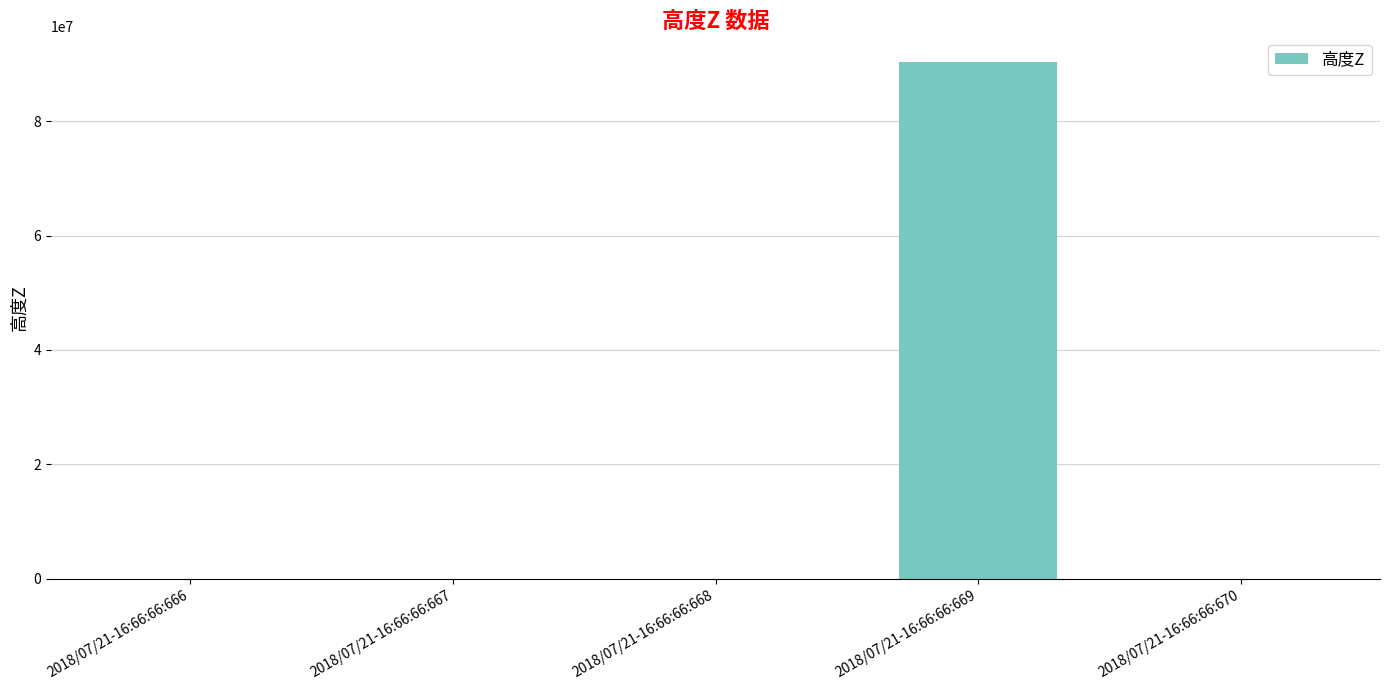

What is the approximate value at 2018/07/21-16:66:66:669, to the nearest 10?

90333330